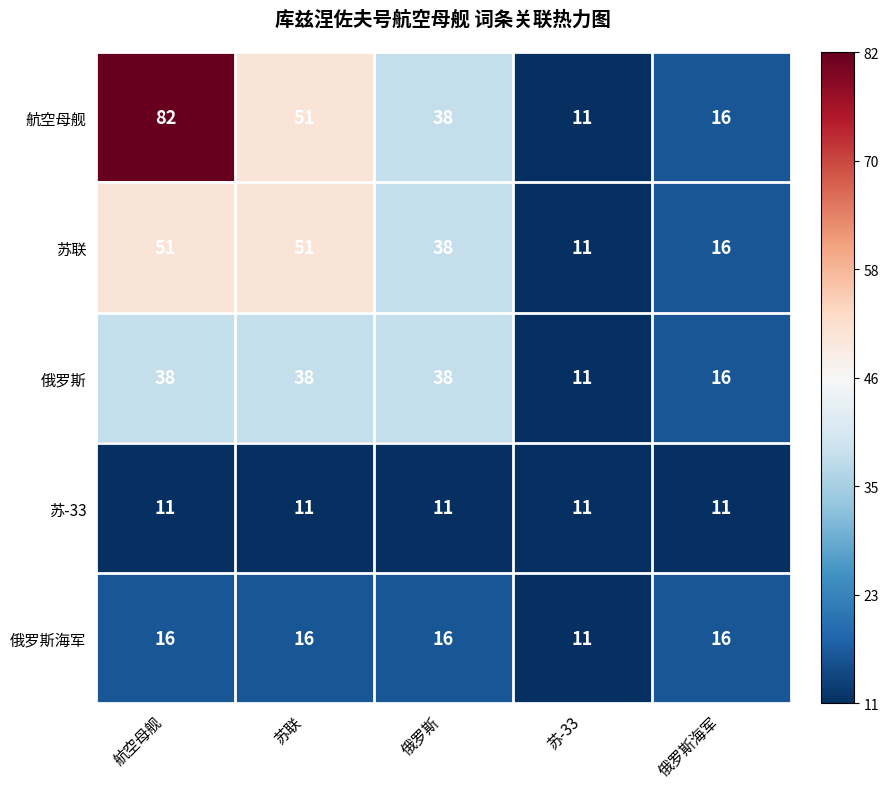

Reading right to left, what are all the values shown in this chart?

航空母舰: 俄罗斯海军=16	苏-33=11	俄罗斯=38	苏联=51	航空母舰=82
苏联: 俄罗斯海军=16	苏-33=11	俄罗斯=38	苏联=51	航空母舰=51
俄罗斯: 俄罗斯海军=16	苏-33=11	俄罗斯=38	苏联=38	航空母舰=38
苏-33: 俄罗斯海军=11	苏-33=11	俄罗斯=11	苏联=11	航空母舰=11
俄罗斯海军: 俄罗斯海军=16	苏-33=11	俄罗斯=16	苏联=16	航空母舰=16